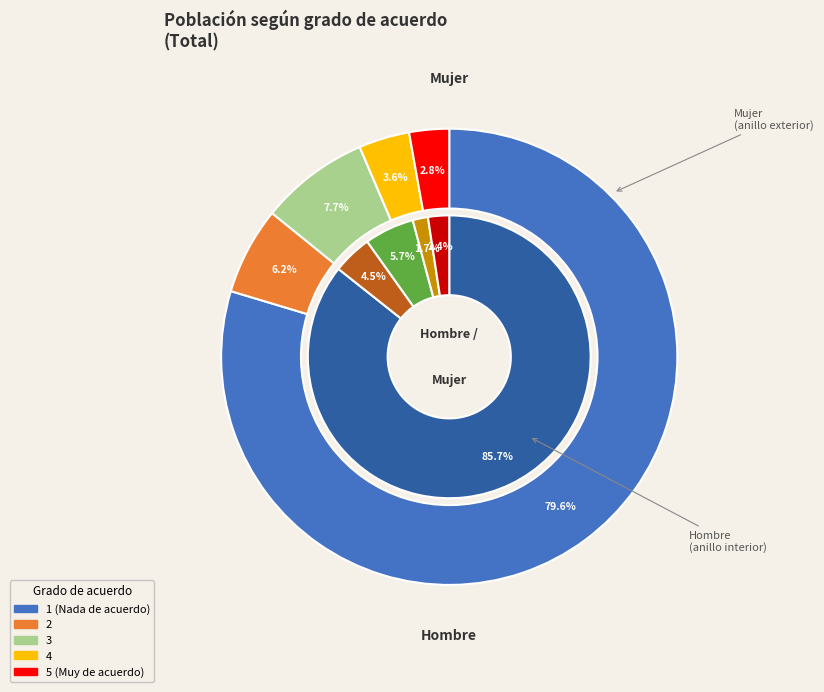

True or false: values_hombre accounts for 86% of the total.

True